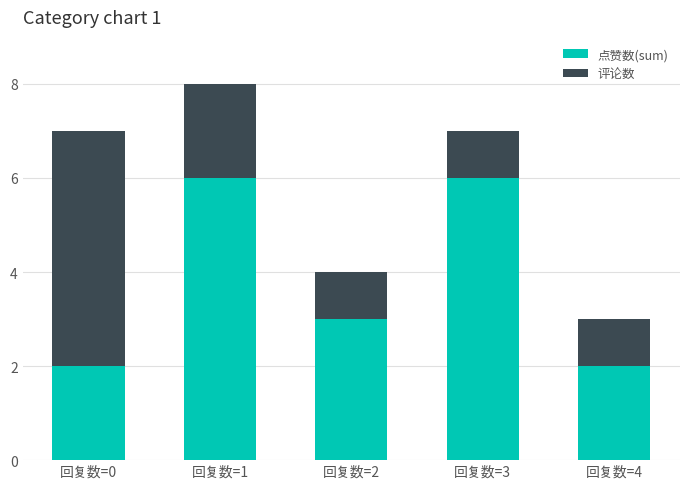

Are the bars grouped side by side (vs. stacked)?

No